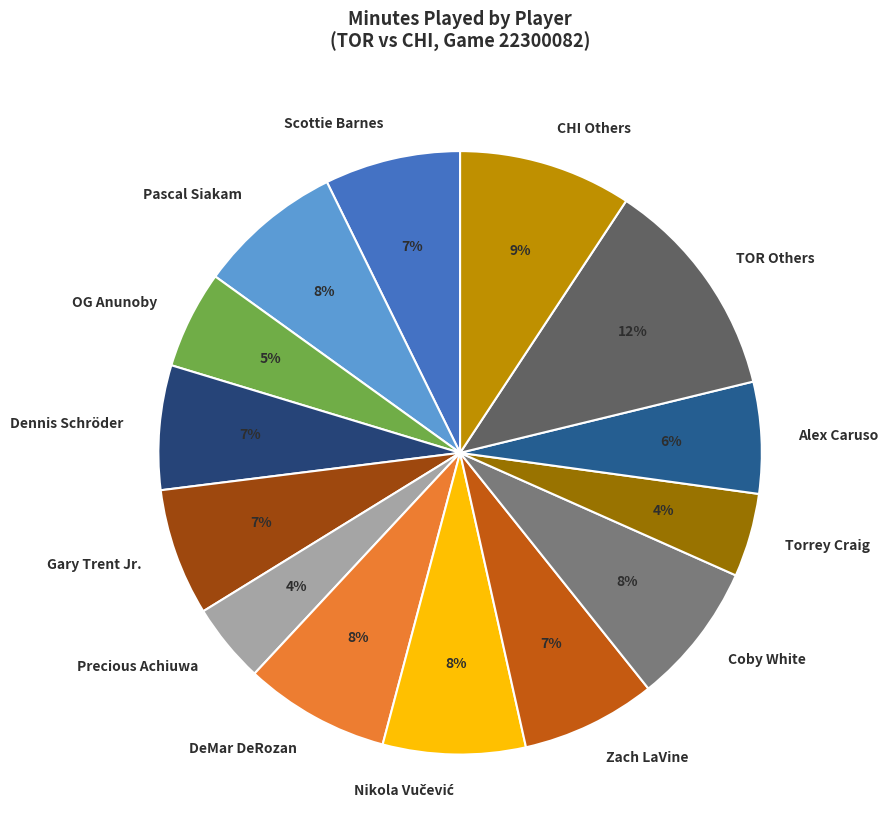

Which category has the biggest portion of the pie?

TOR Others